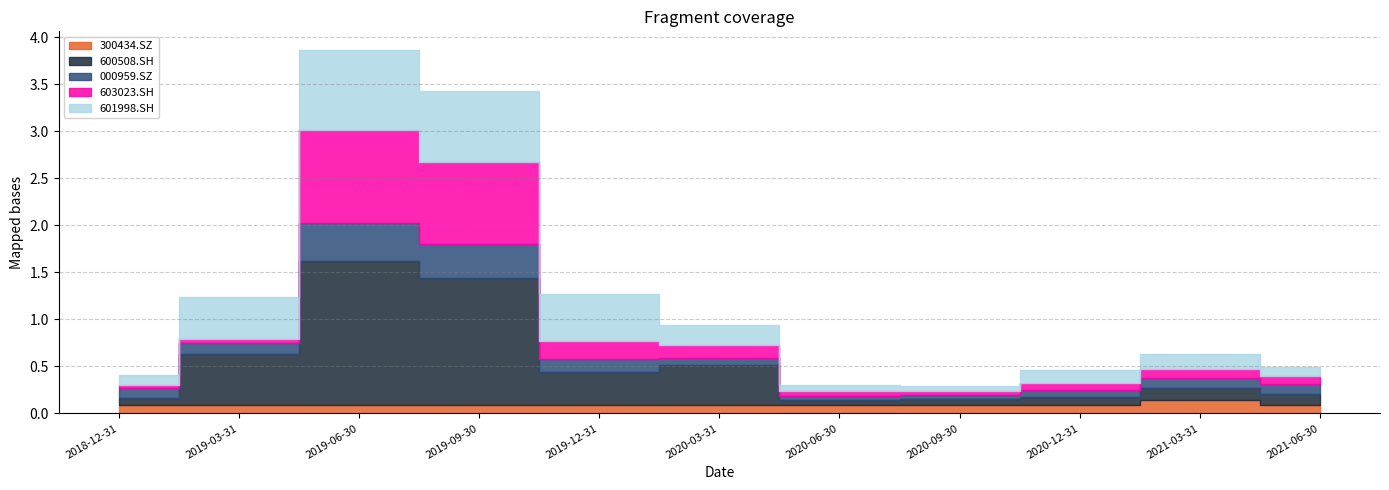

What is the label of the 6th point from the left?

2020-03-31